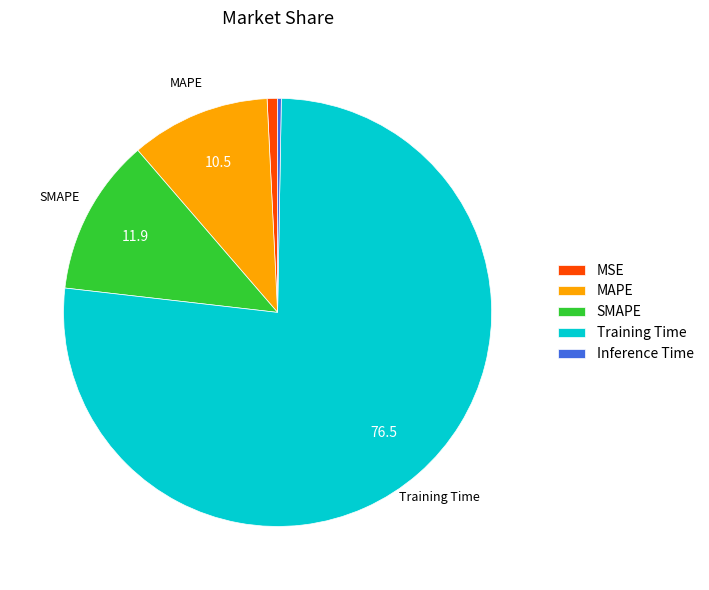

Is the sum of Inference Time and SMAPE greater than half?

No